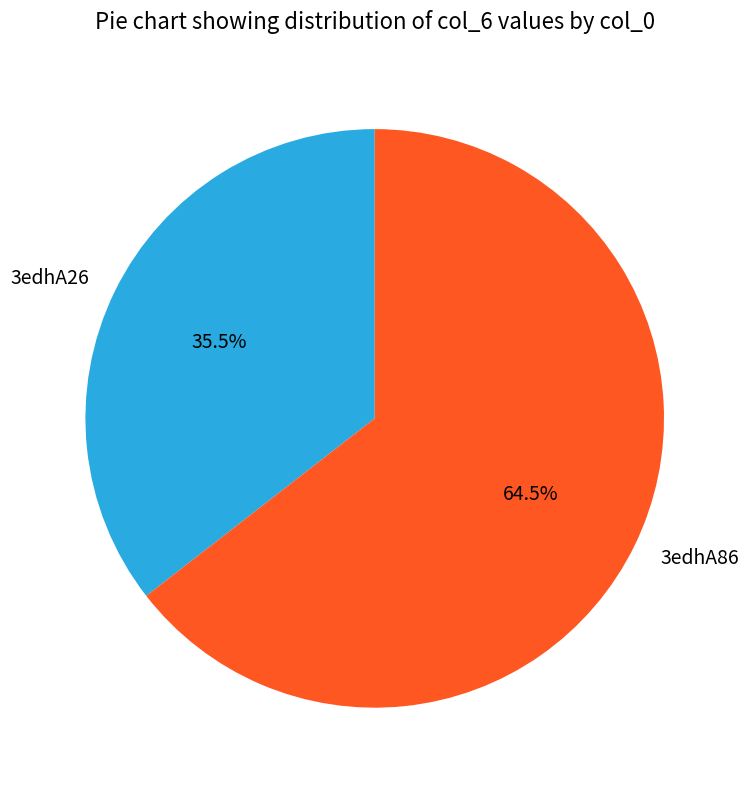

To the nearest percent, what is the difference between the largest and smallest slice percentages?

29%